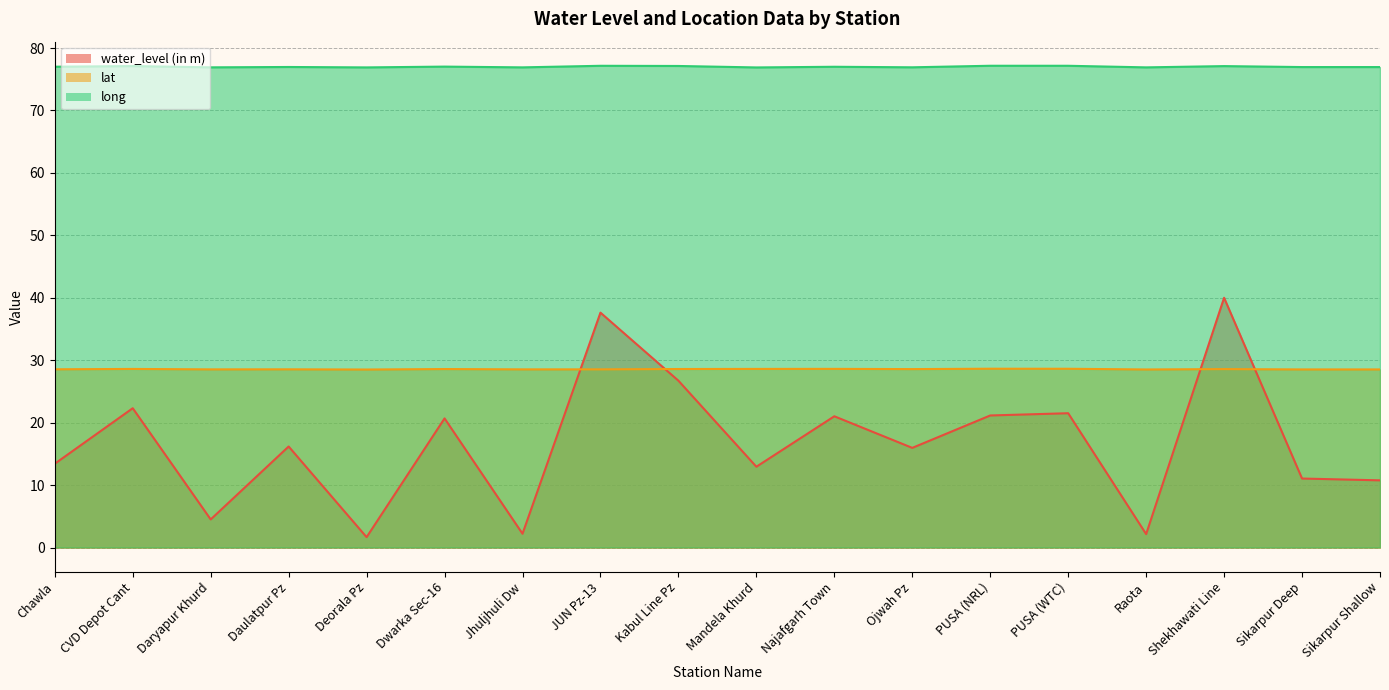

What is the value of the lat point at the 10th from the left?

28.6